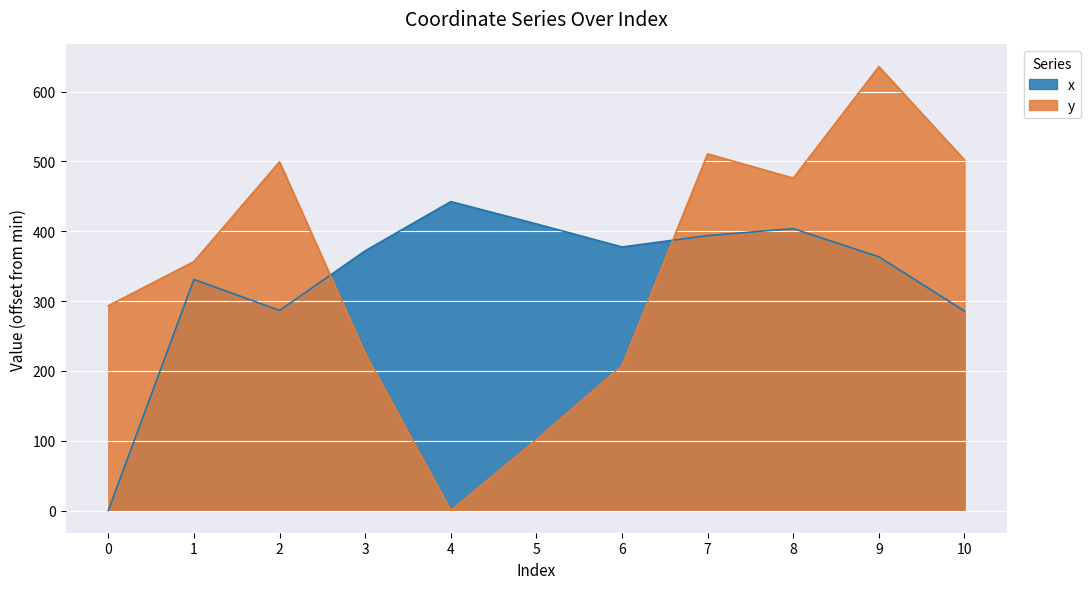

Which series has the largest range (max minus min)?

y